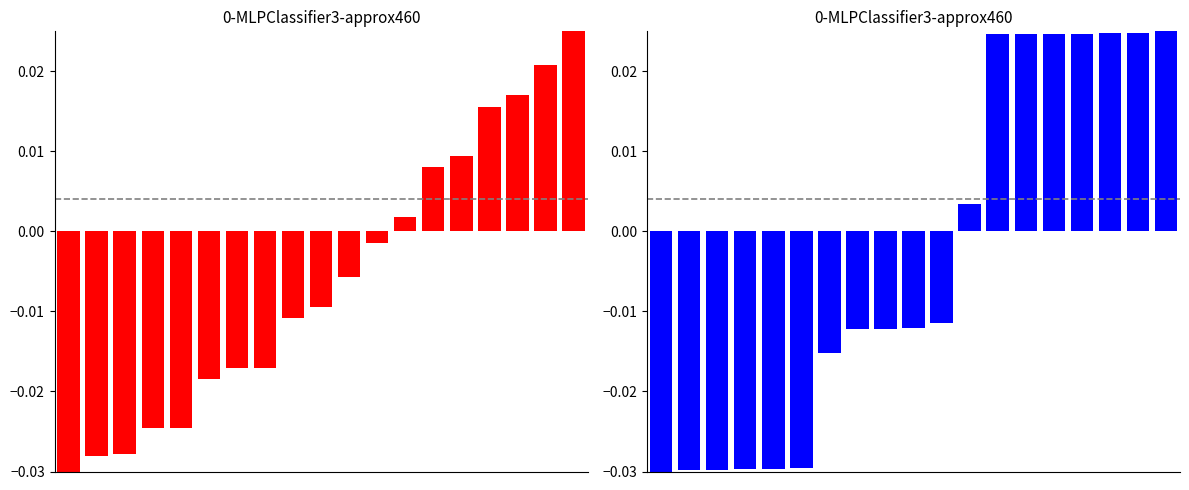

Which series has the largest range (max minus min)?

Rise (normalized)